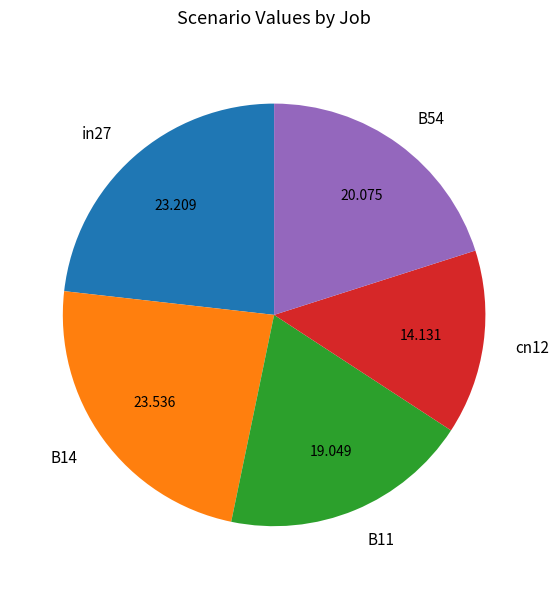

Between B54 and B11, which is larger?

B54